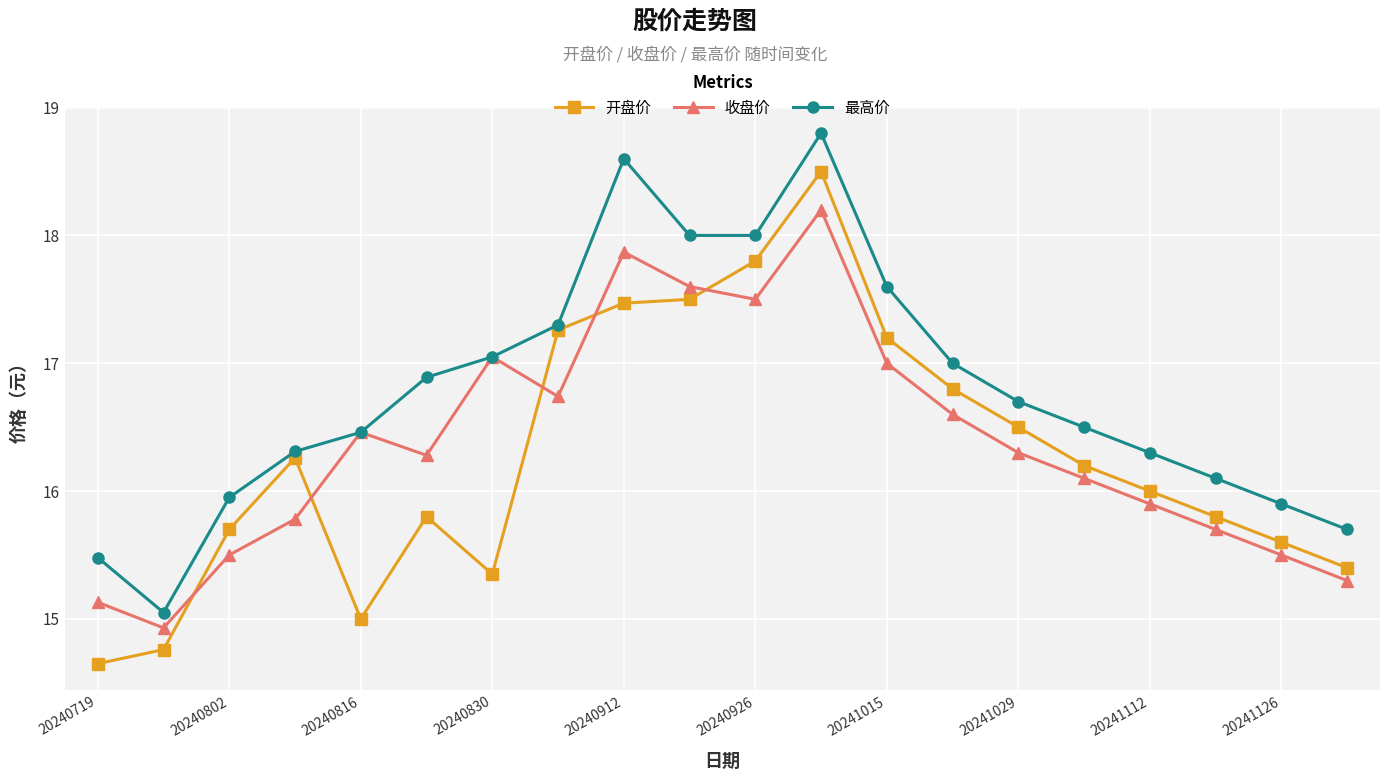

How many lines are shown in the chart?

3